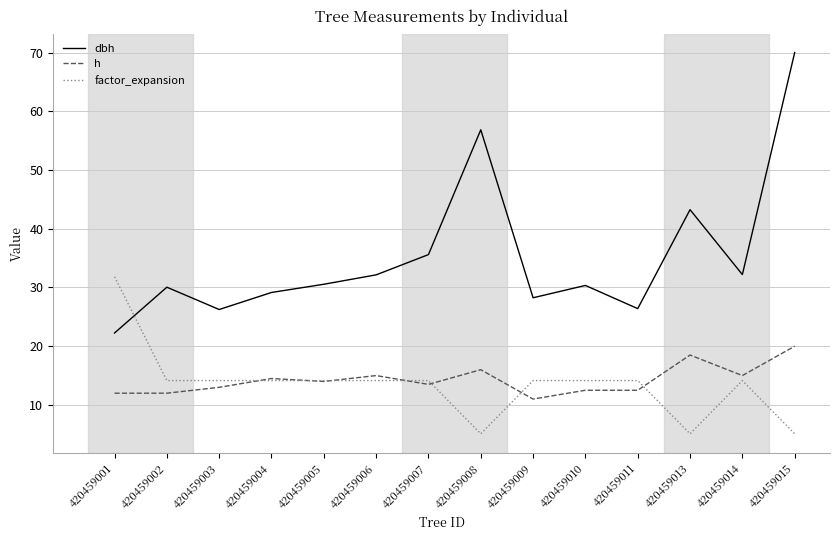

True or false: factor_expansion has a value of 3.0 at 420459003.

False